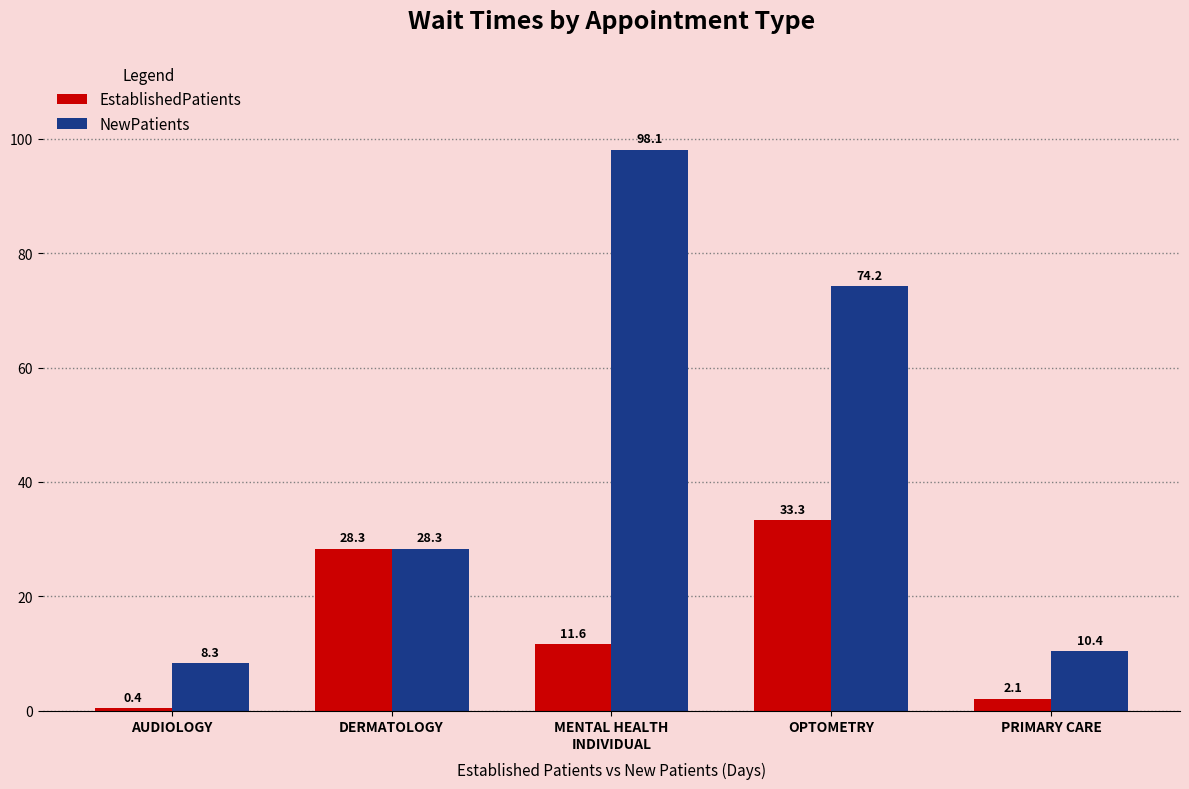

At which label does NewPatients first exceed 28?

DERMATOLOGY